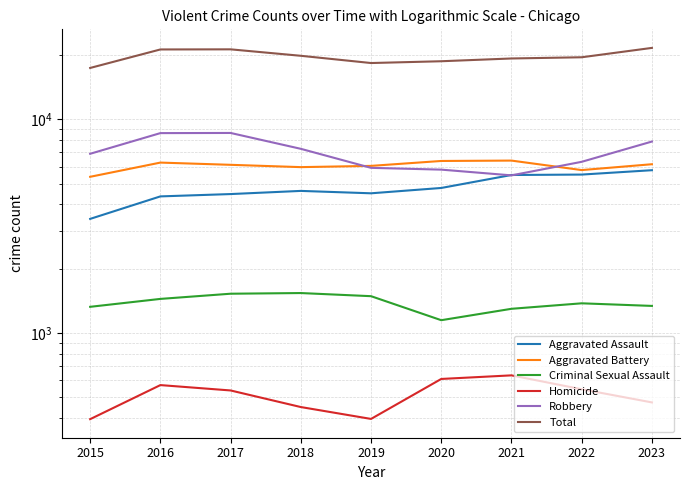

Where is the first local minimum for Criminal Sexual Assault?

2020